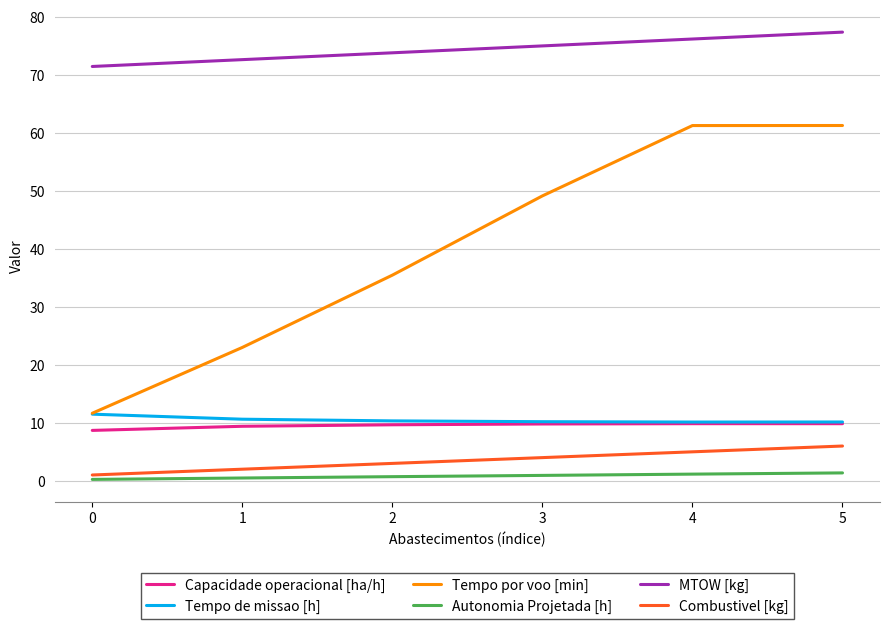

What is the spread (max minus min) of values at 1?

72.2